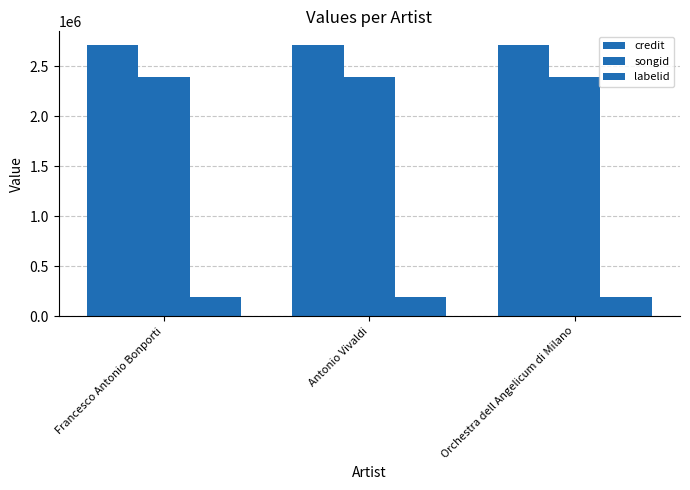

Are the bars horizontal?

No